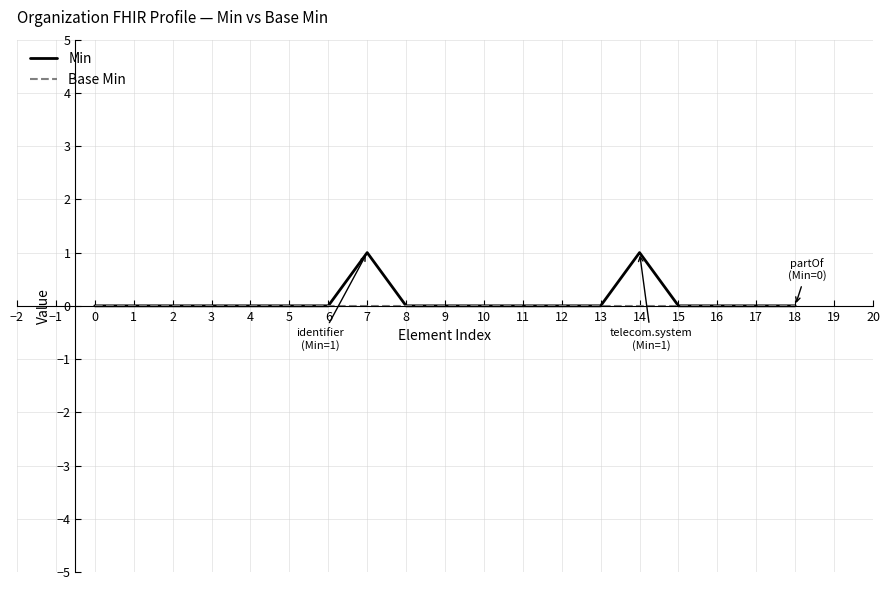

The value of Base Min at 15 is 0. True or false?

True